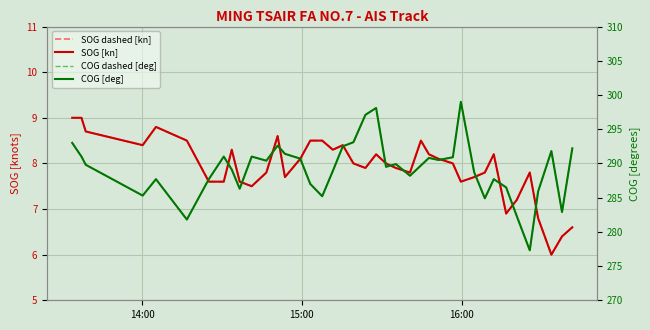

What is the difference between the maximum and second lowest values in the SOG [kn] series?

2.6